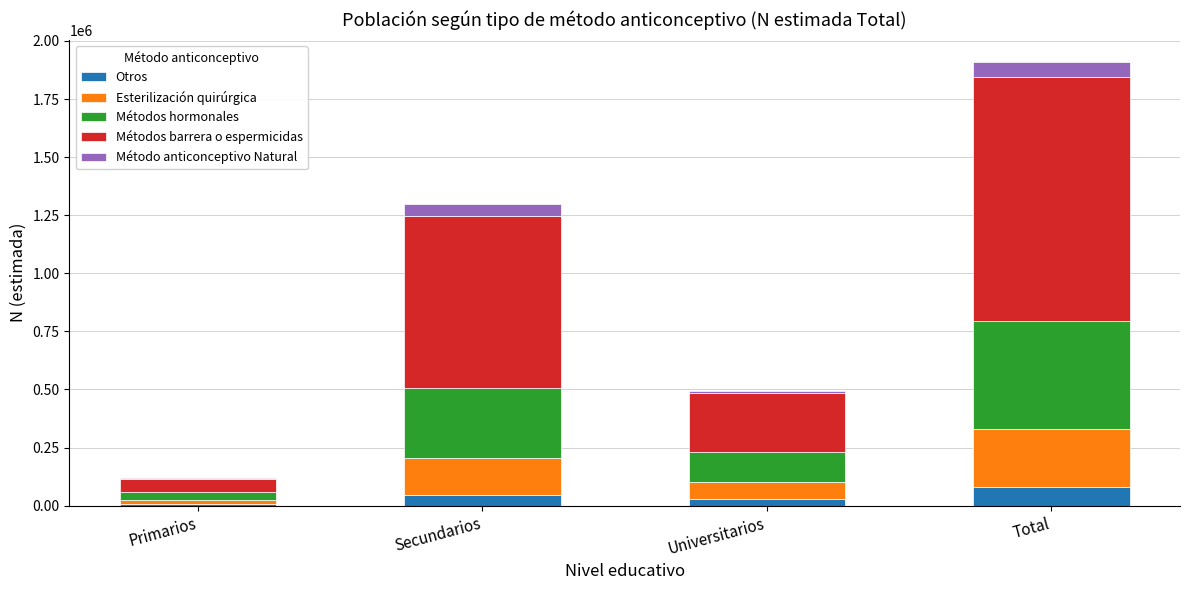

What is the average value of the Otros series?

40672